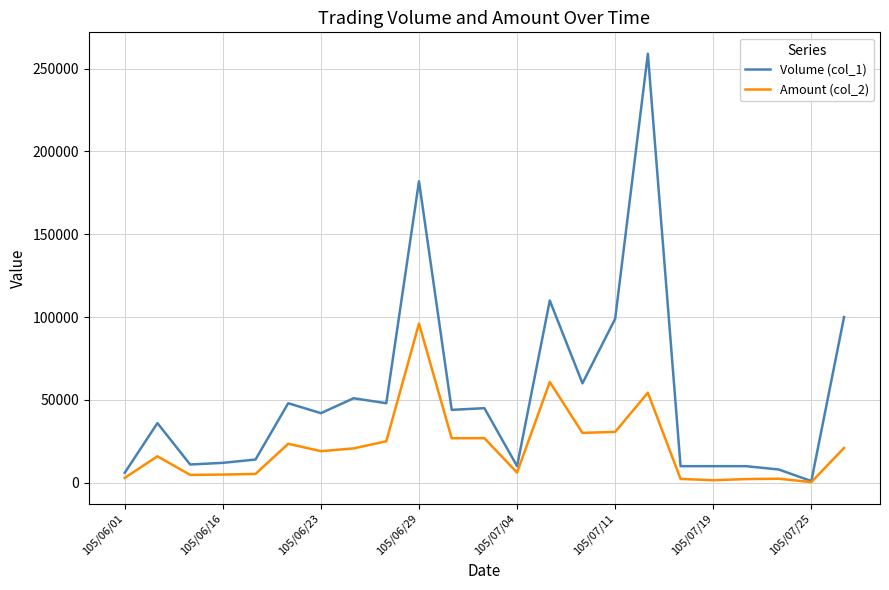

Rank the series by their average value, from lowest to highest.

Amount (col_2), Volume (col_1)